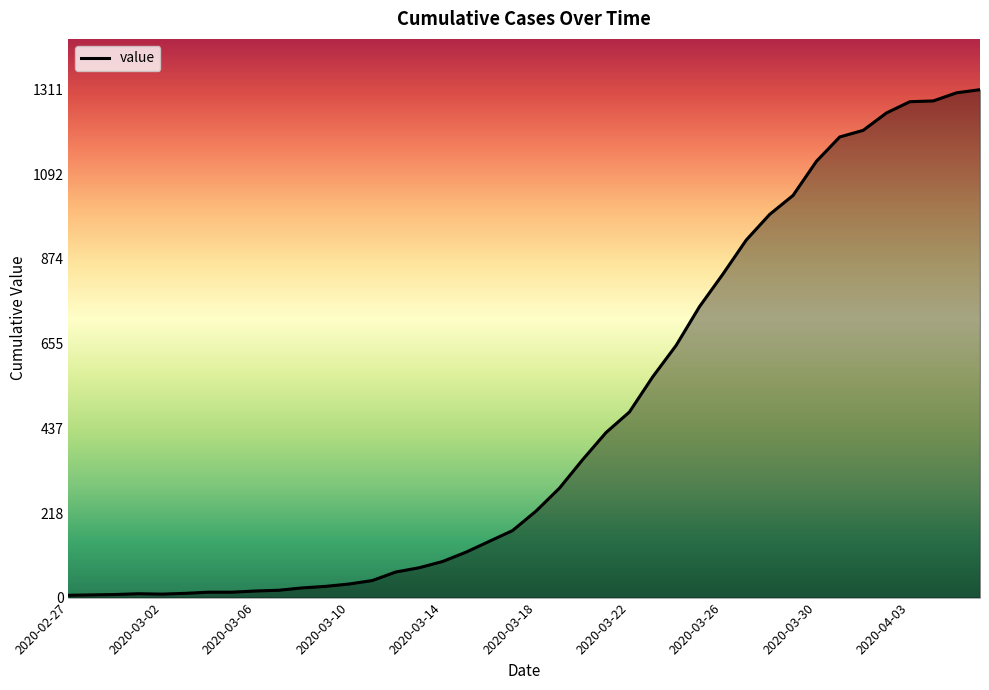

What is the greatest value displayed?

1311